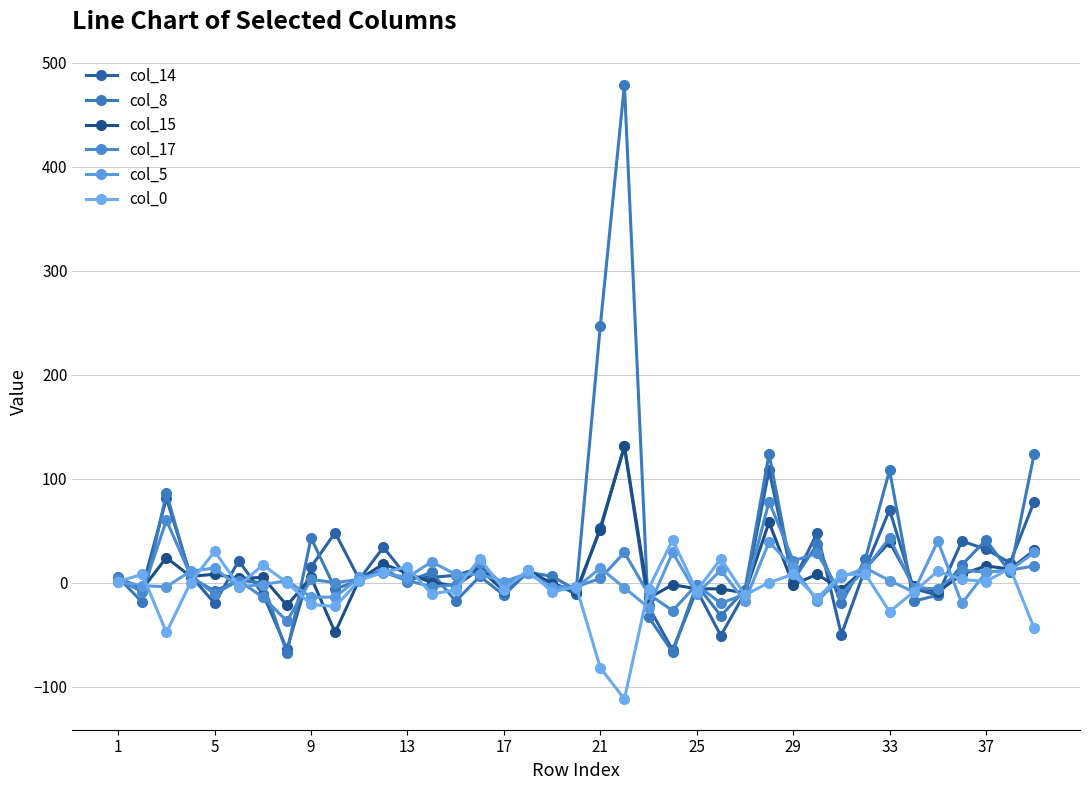

What is the highest value of the col_8 series?

479